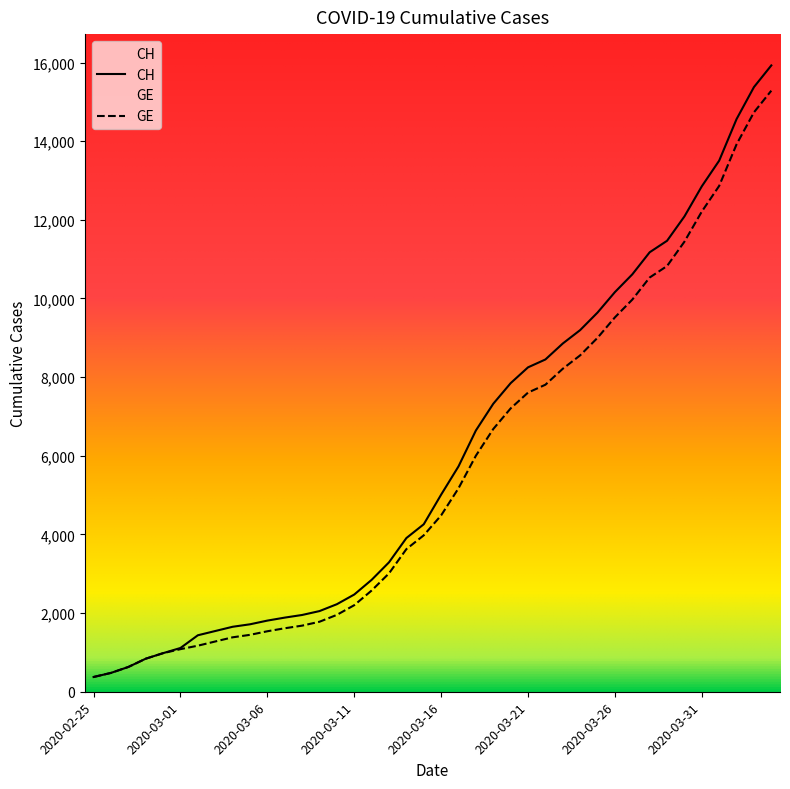

How many data points in CH are above 5012?

19